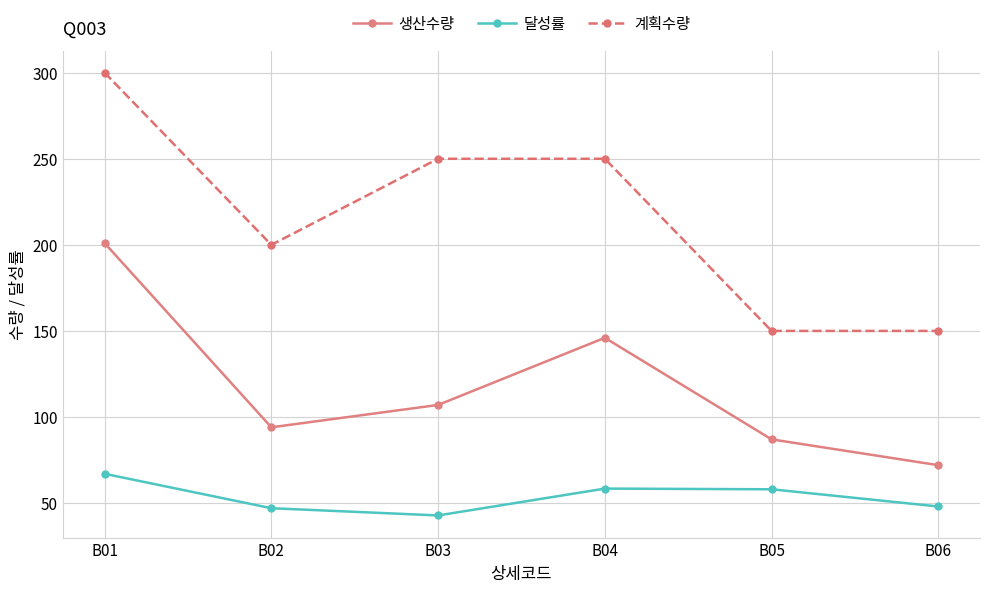

Which category has the highest value across all series?

B01